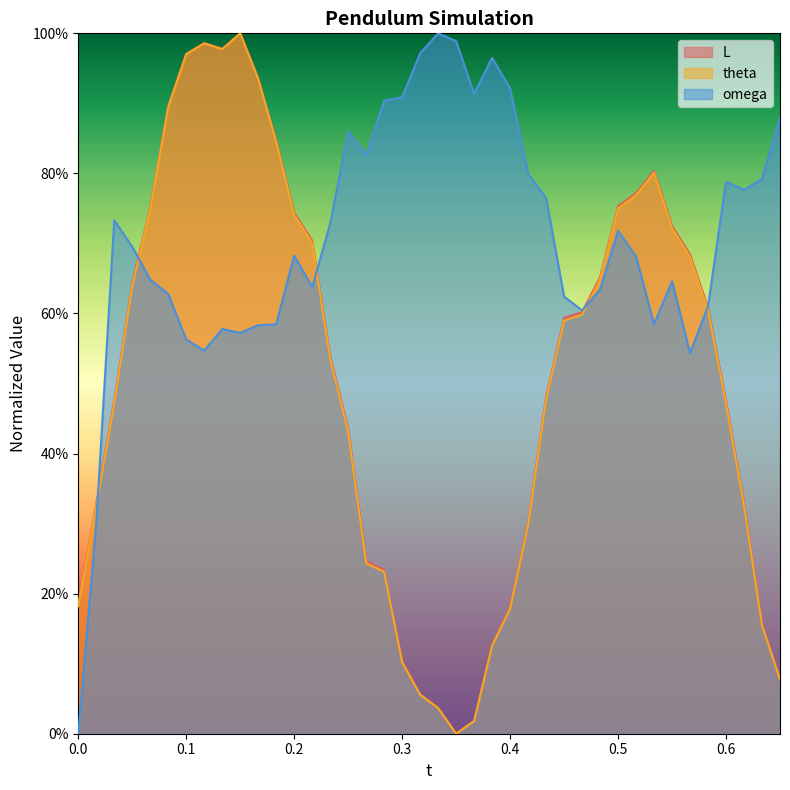

Is it true that theta equals 0.5 at 0.2333333?

True